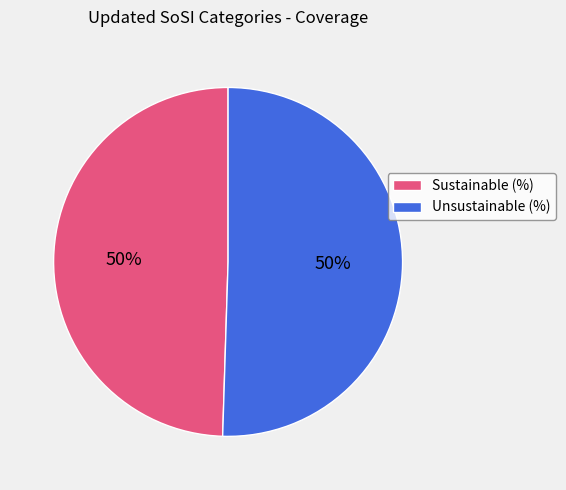

To the nearest percent, what is the average slice percentage?

50%